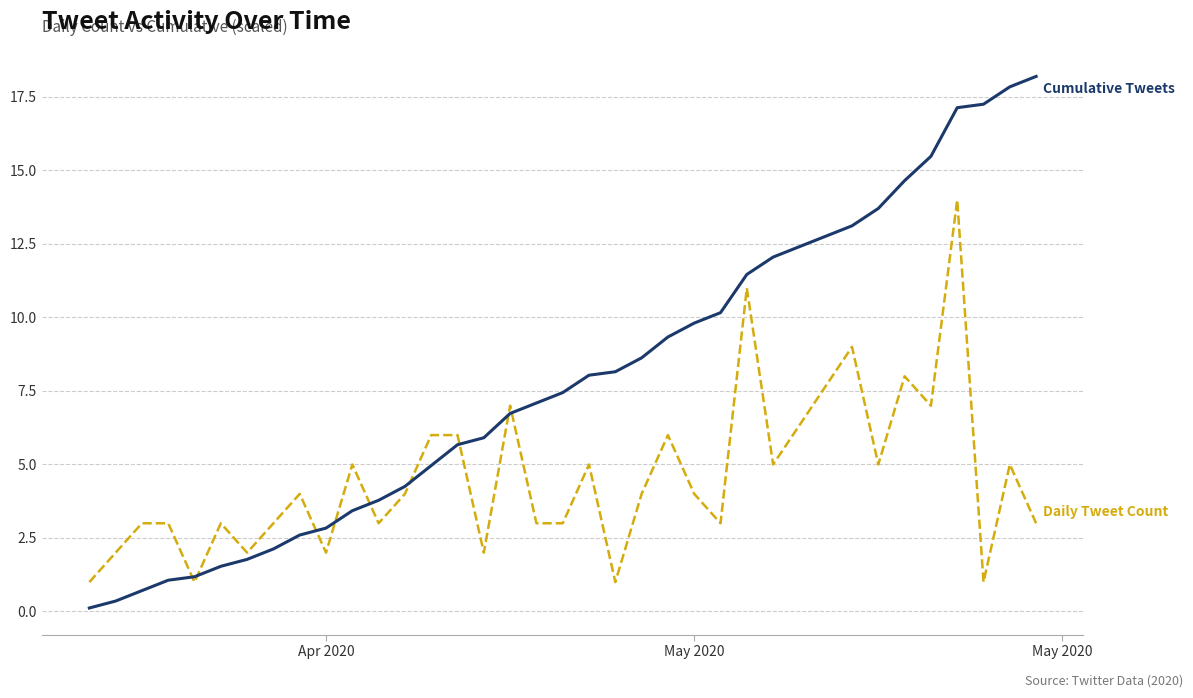

What is the maximum value shown in the chart?

18.2